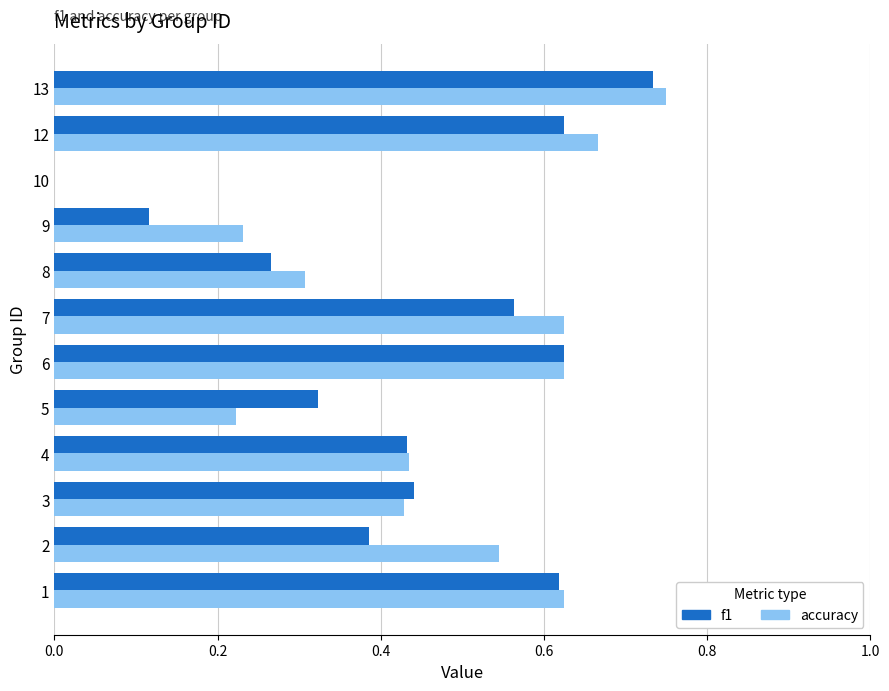

At which category is the sum across all series the highest?

13